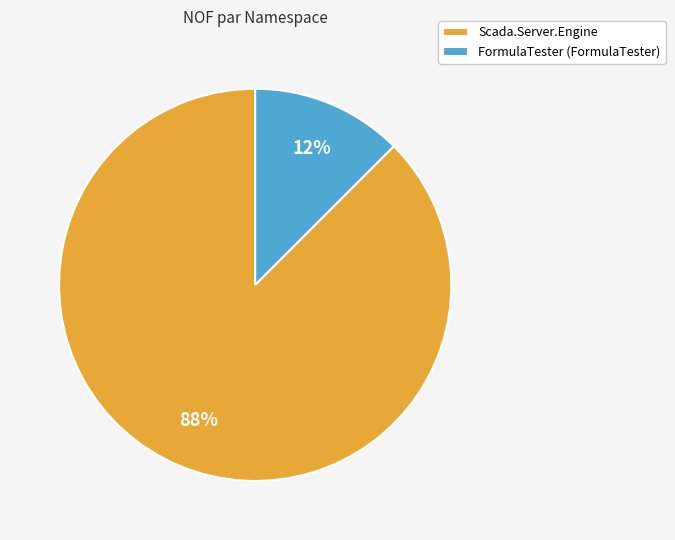

Is there any slice that represents more than half of the pie?

Yes